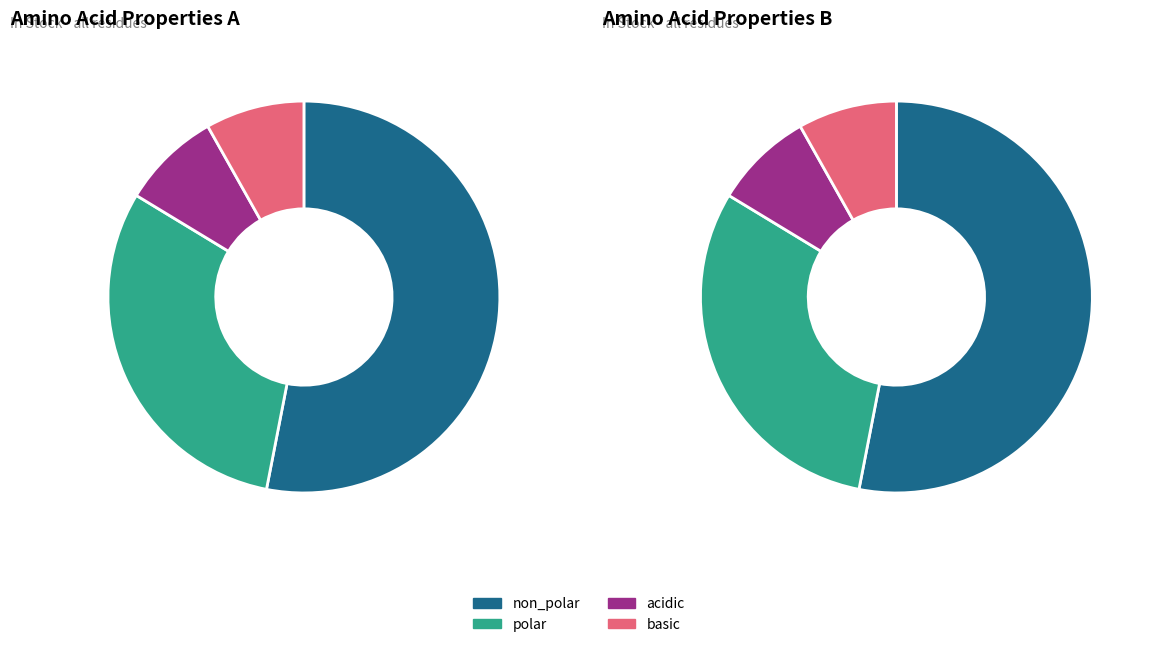

How many slices are in this pie chart?

4